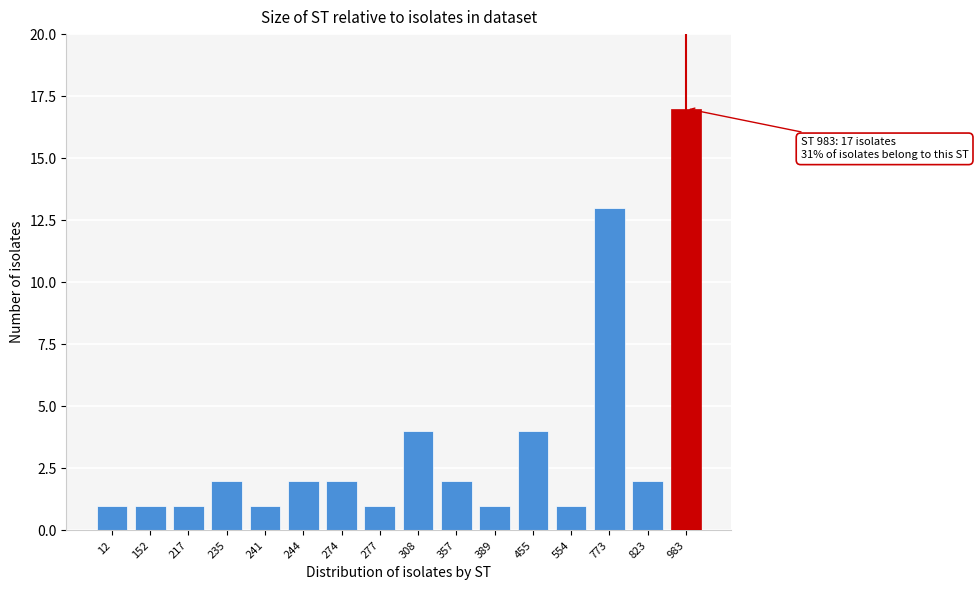

Reading left to right, what are all the values shown in this chart?

12=1	152=1	217=1	235=2	241=1	244=2	274=2	277=1	308=4	357=2	389=1	455=4	554=1	773=13	823=2	983=17